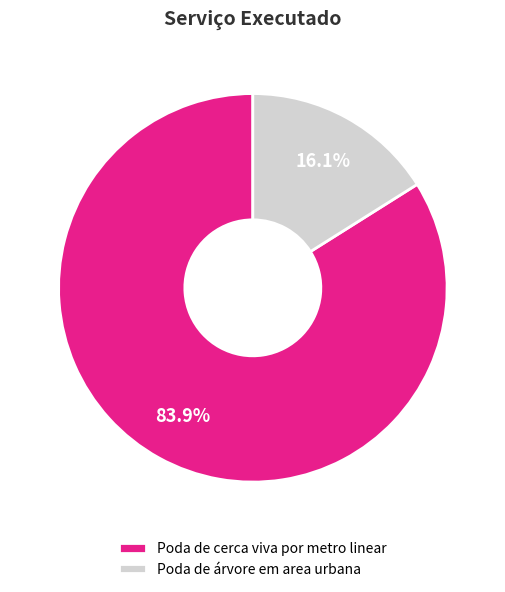

What is the majority slice?

Poda de cerca viva por metro linear